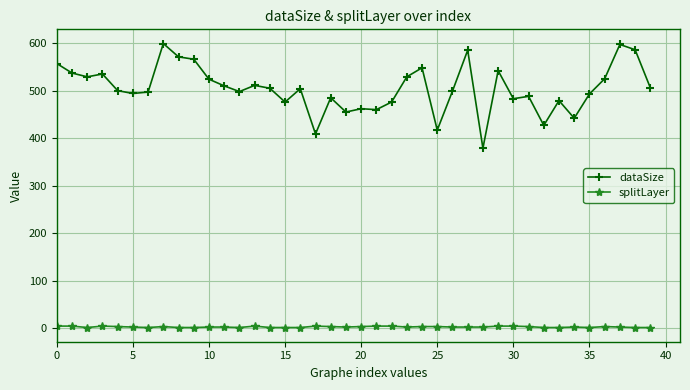

How many data points does each series have?

40